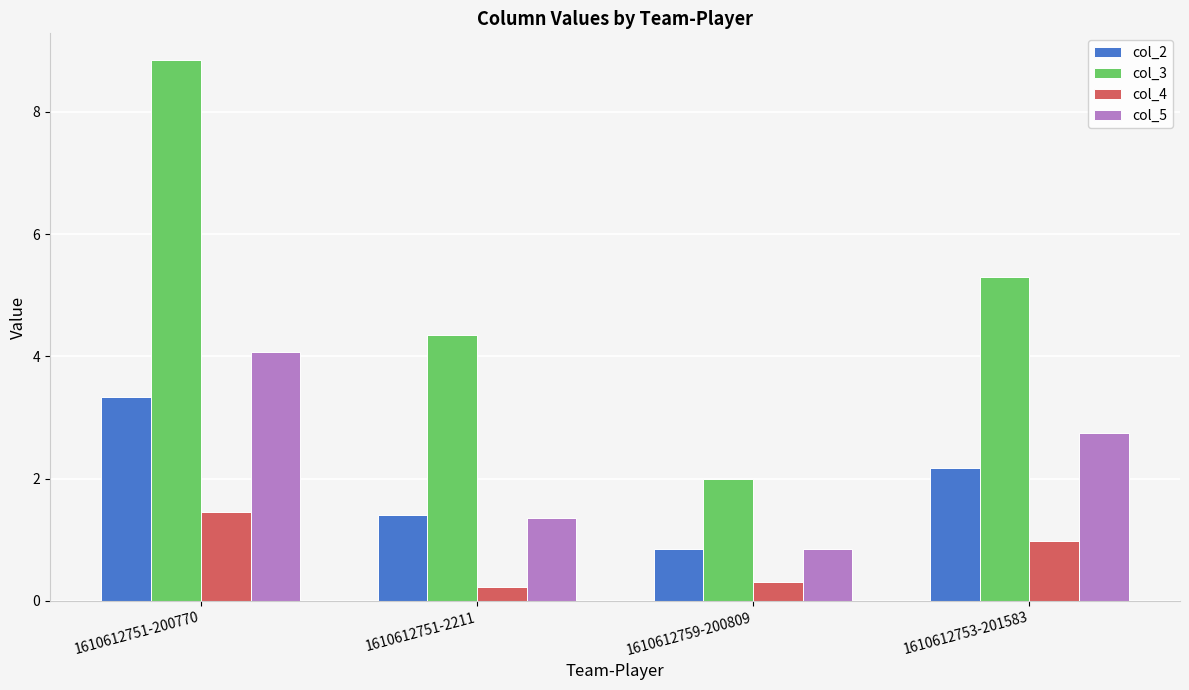

What is the difference between the col_4 values at 1610612759-200809 and 1610612753-201583?

0.7